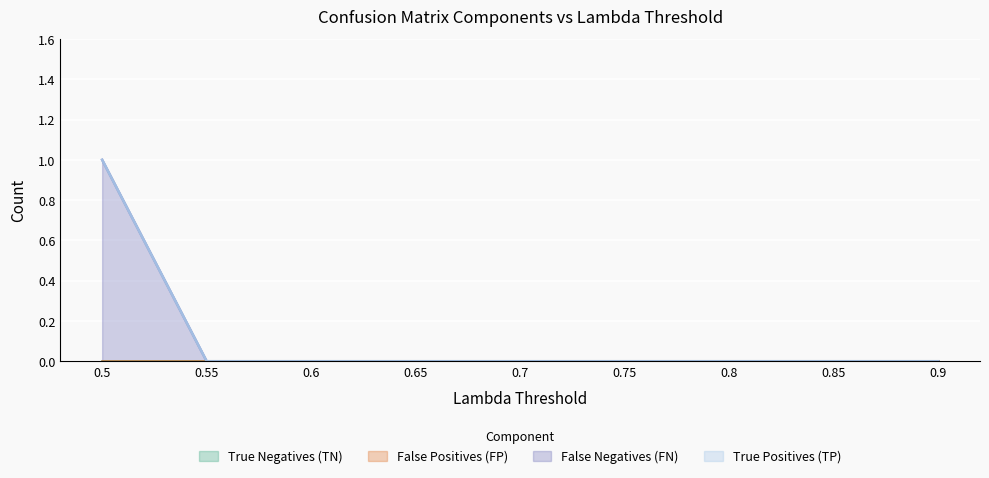

Does the chart display data point markers on the line(s)?

No